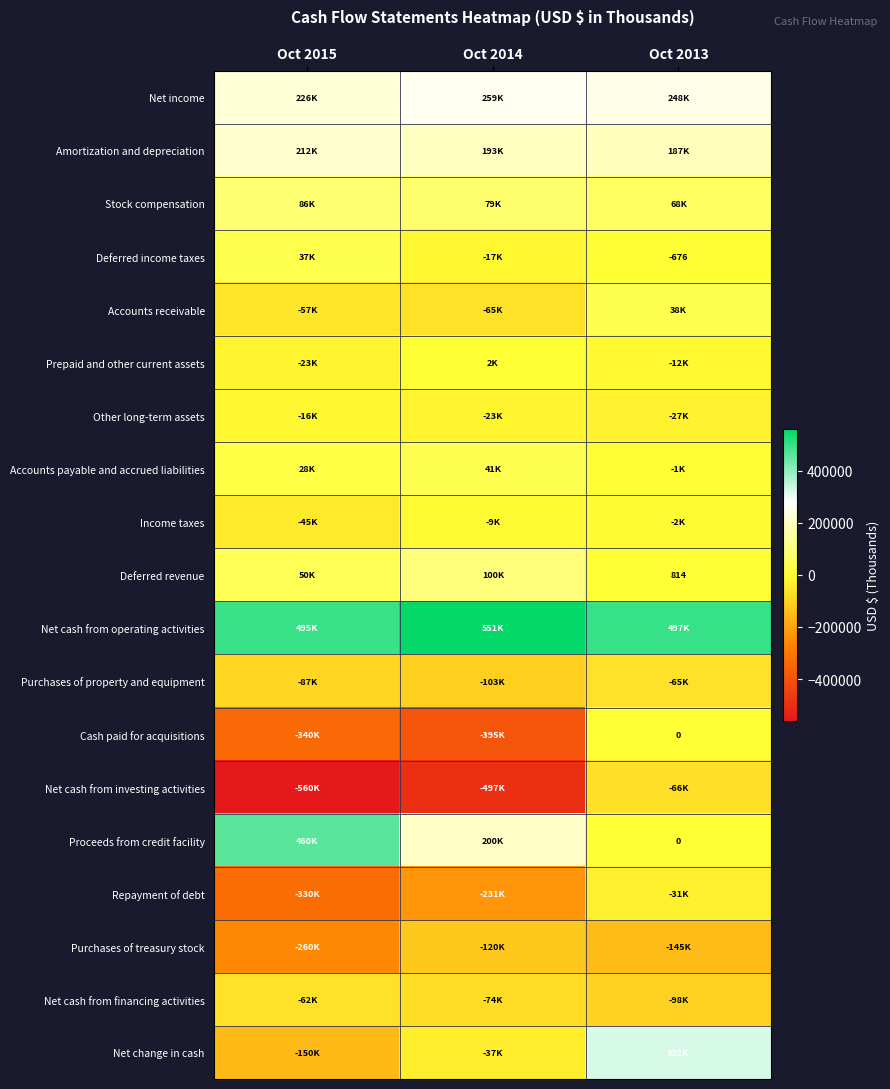

How many data points in Net income are less than 247800?

1